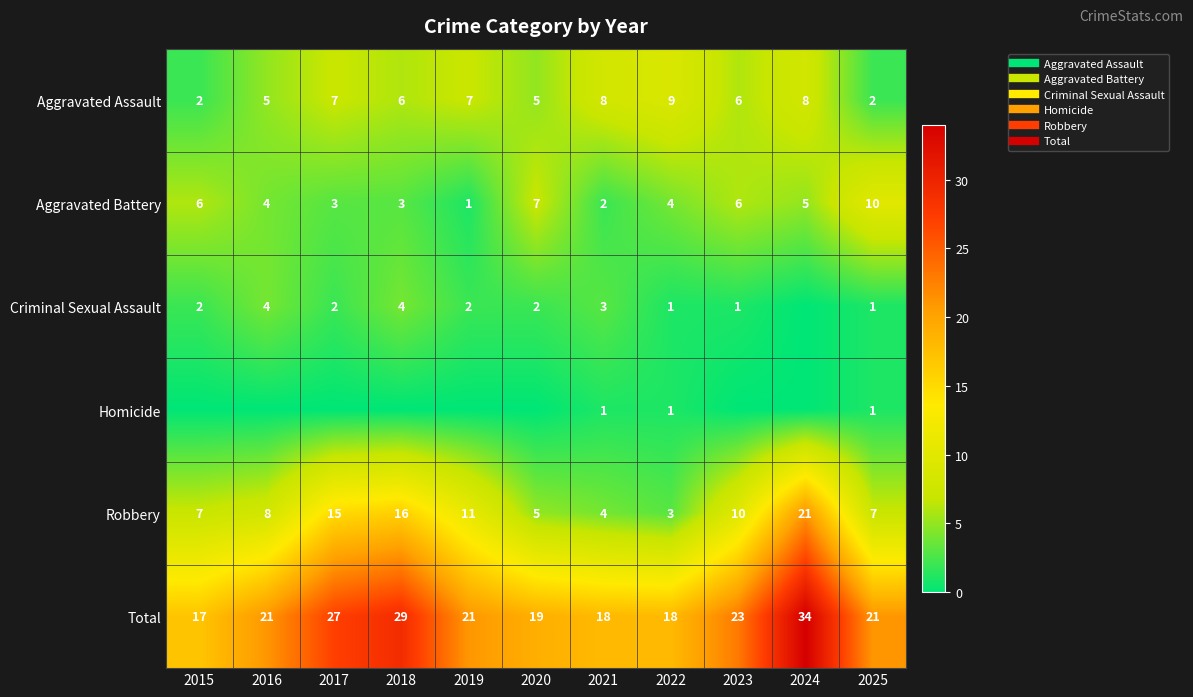

Which series has the largest total across all categories?

Total